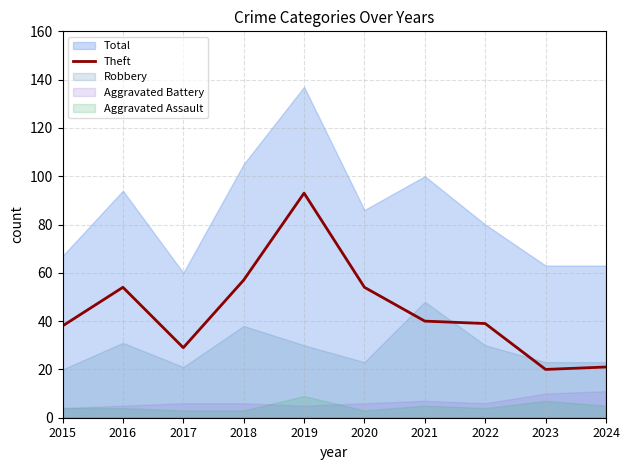

How many points are higher than both their immediate neighbors (excluding endpoints)?

2